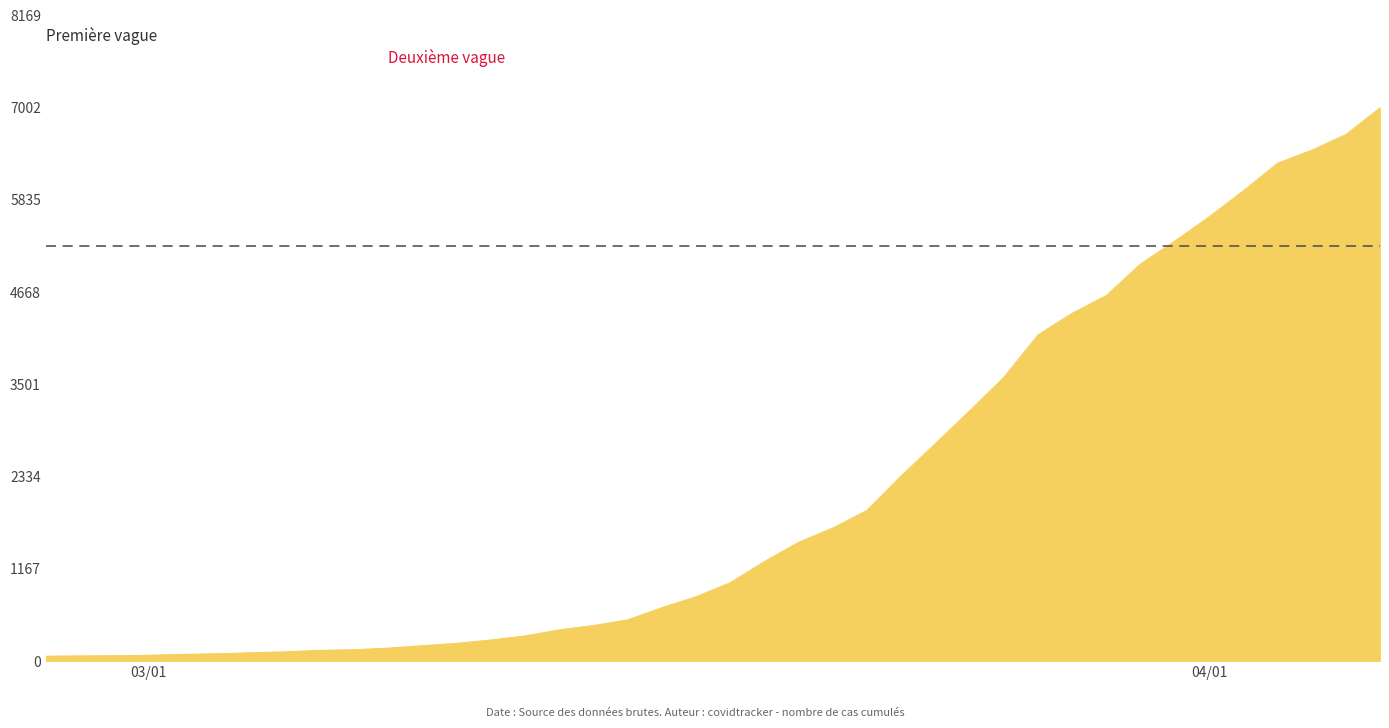

What is the difference between the maximum and minimum values?

6939